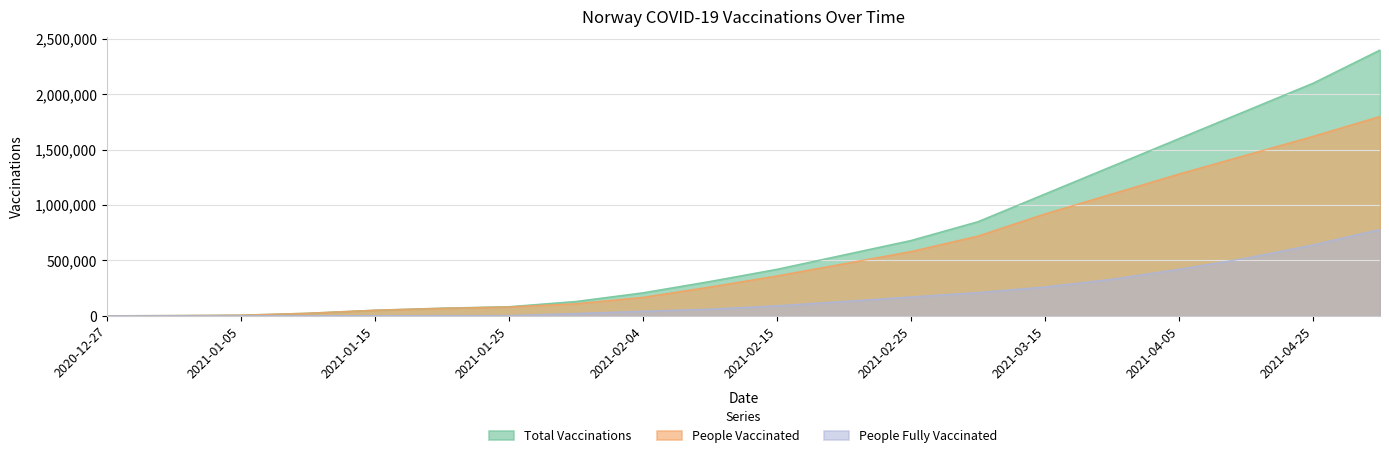

Where does the people_fully_vaccinated series first go above 90000?

2021-02-20